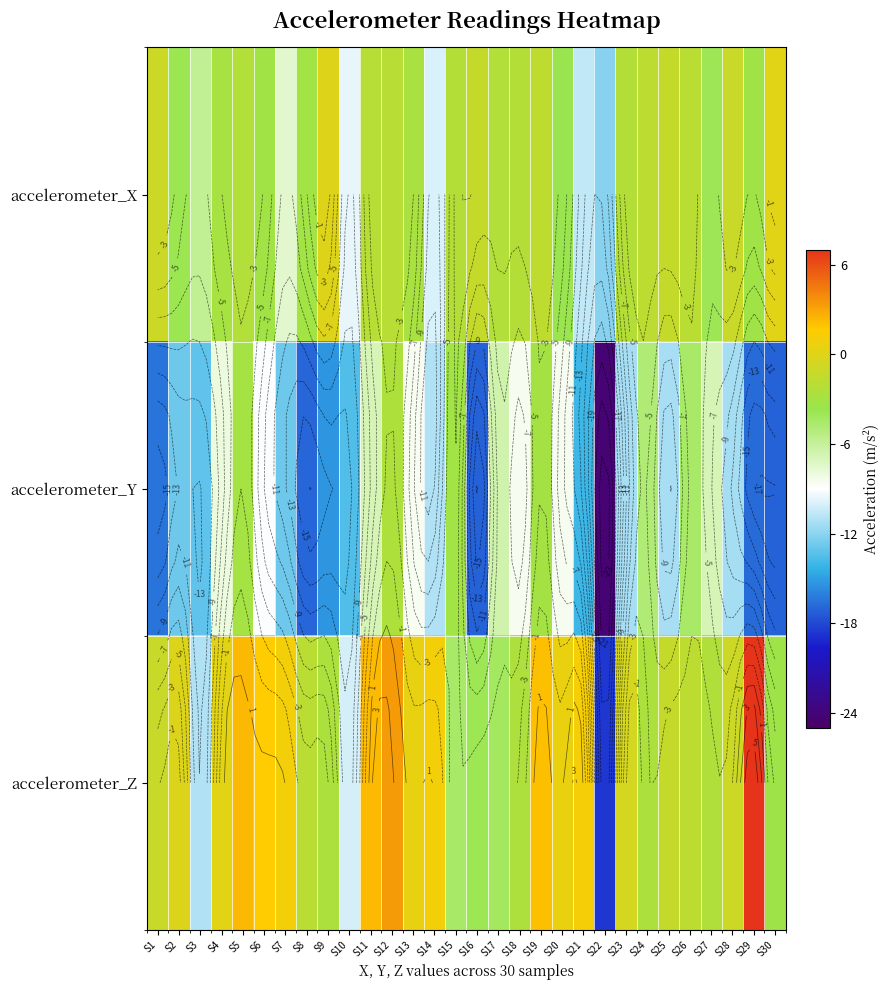

At how many categories does at least one series exceed -19?

30